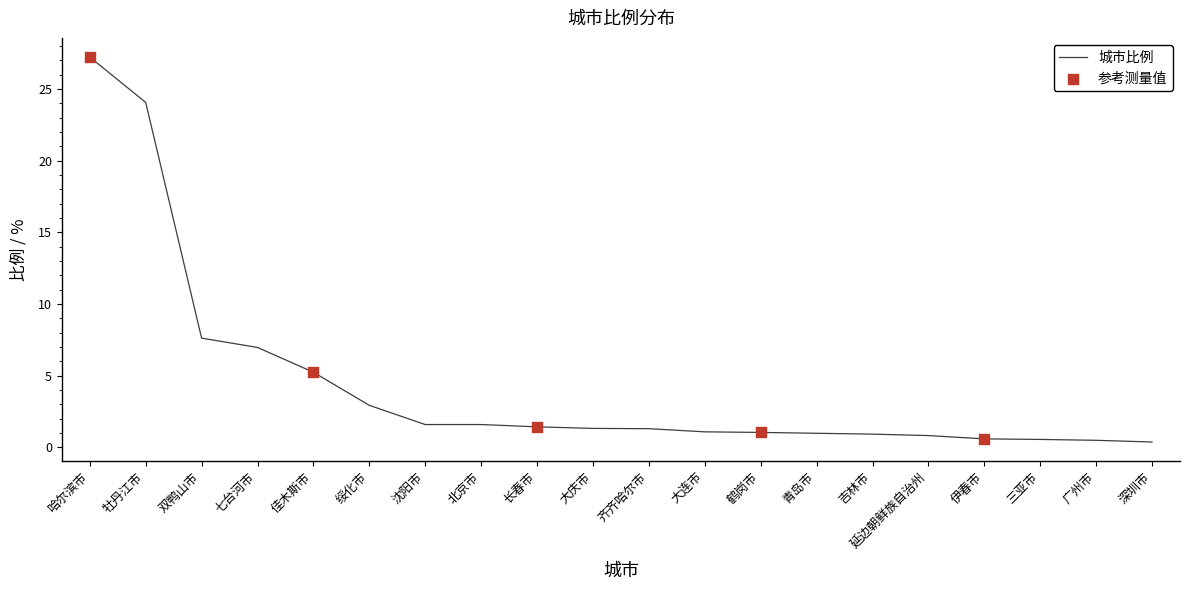

What is the ratio of the value at 延边朝鲜族自治州 to the value at 鹤岗市?

0.8